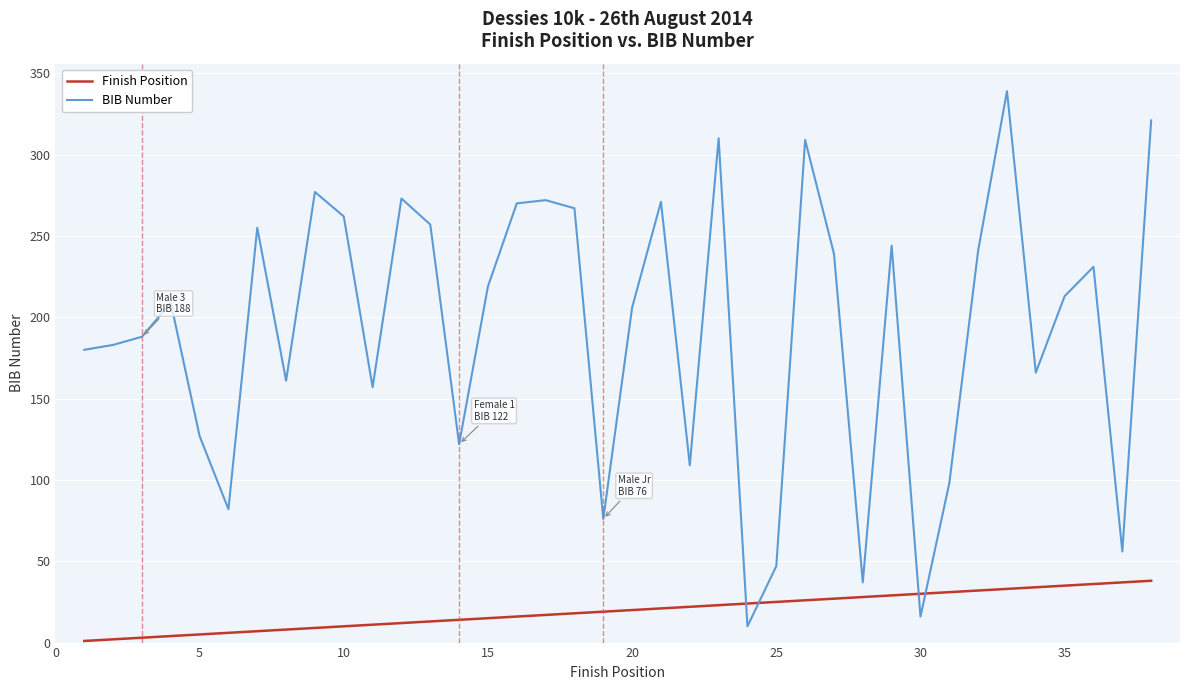

True or false: BIB Number and Finish Position cross at least once.

True